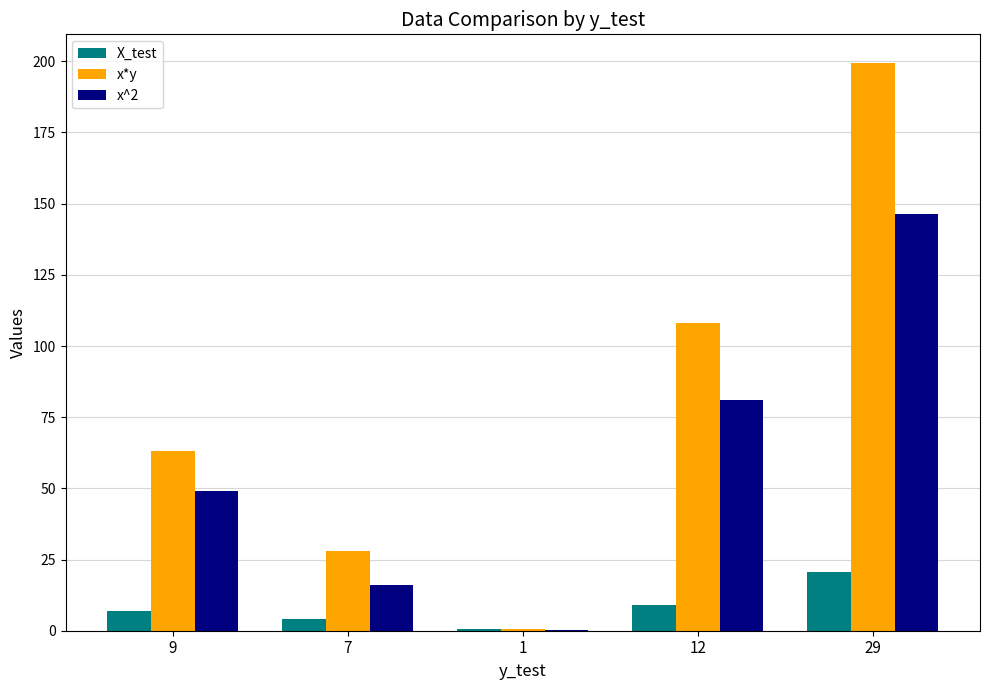

What is the sum of all X_test values?

41.0